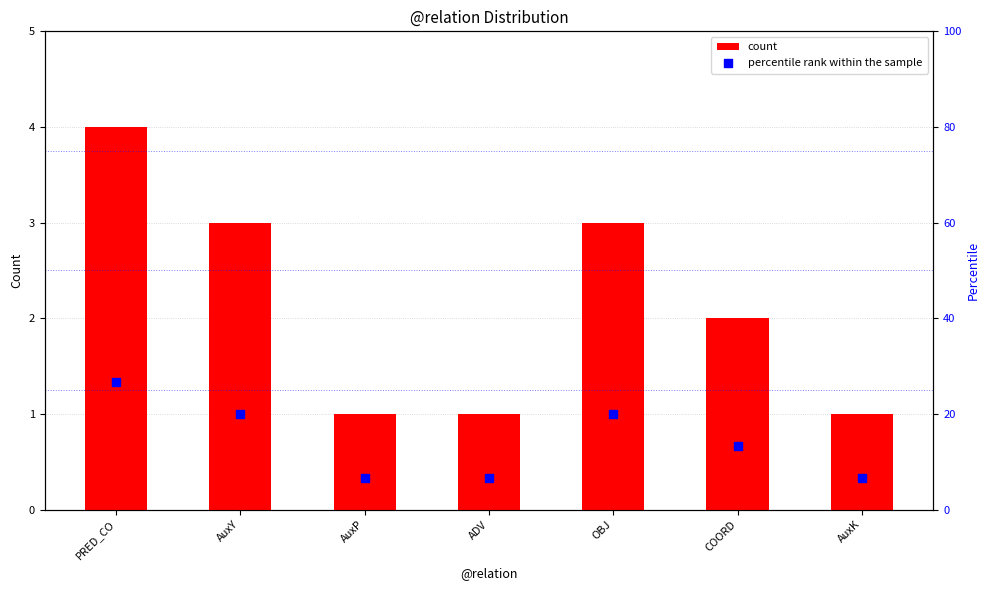

Which series has the largest Y range (max minus min)?

percentile rank within the sample